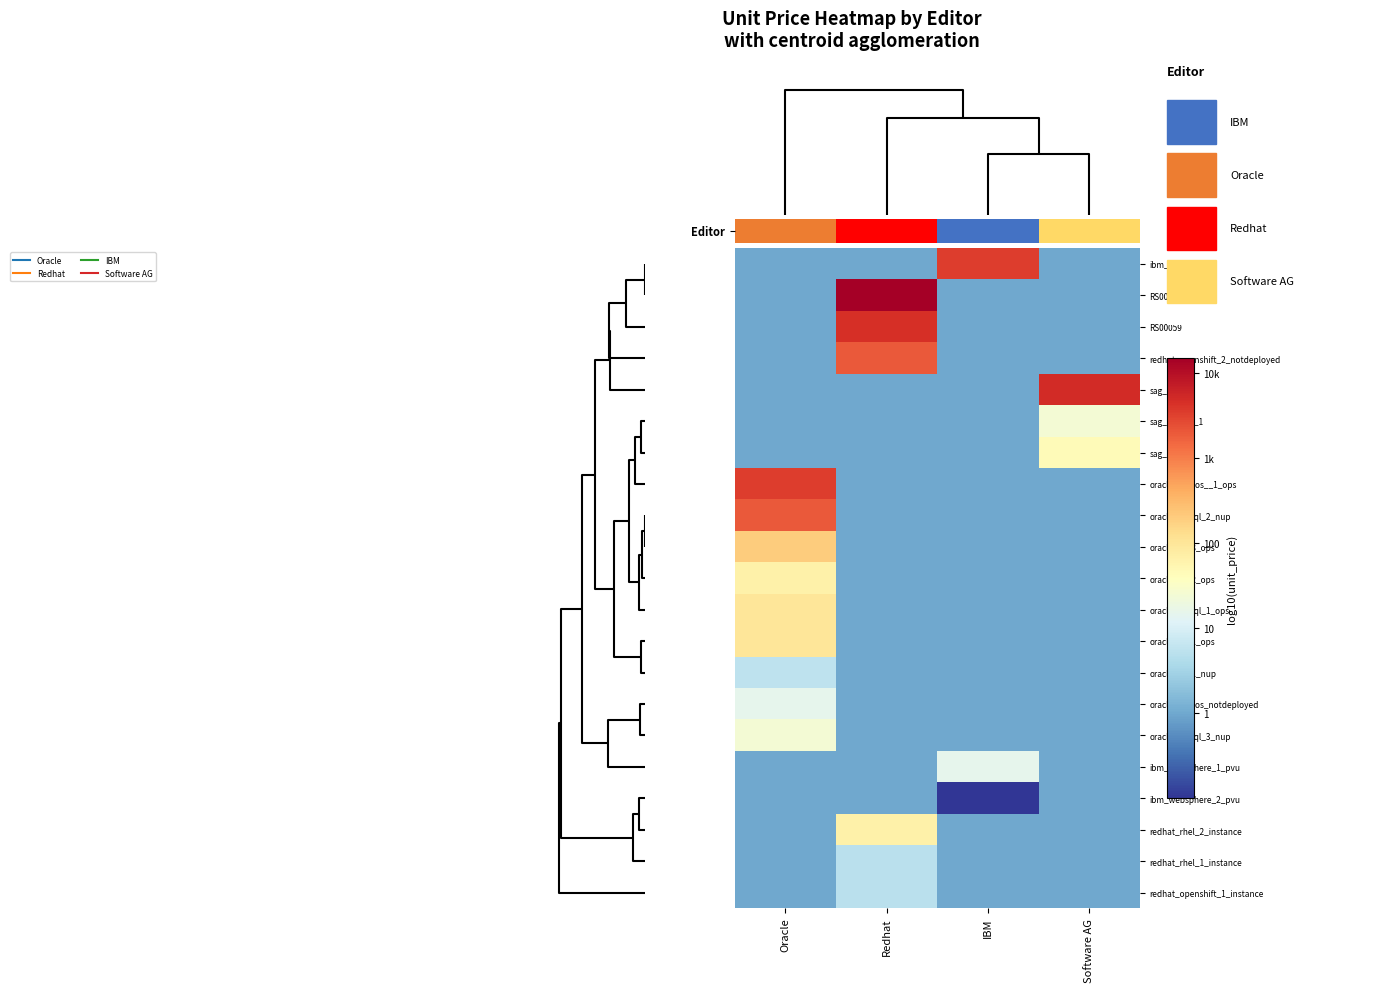

At IBM, list the series in order from smallest to largest.

ibm_websphere_2_pvu, RS00061, RS00059, redhat_openshift_2_notdeployed, sag_aris_1, sag_apama_1, sag_aris_2, oracle_micros__1_ops, oracle_mysql_2_nup, oracle_wl_3_ops, oracle_wl_2_ops, oracle_mysql_1_ops, oracle_wl_1_ops, oracle_wl_1_nup, oracle_micros_notdeployed, oracle_mysql_3_nup, redhat_rhel_2_instance, redhat_rhel_1_instance, redhat_openshift_1_instance, ibm_websphere_1_pvu, ibm_cognos_1_pvu